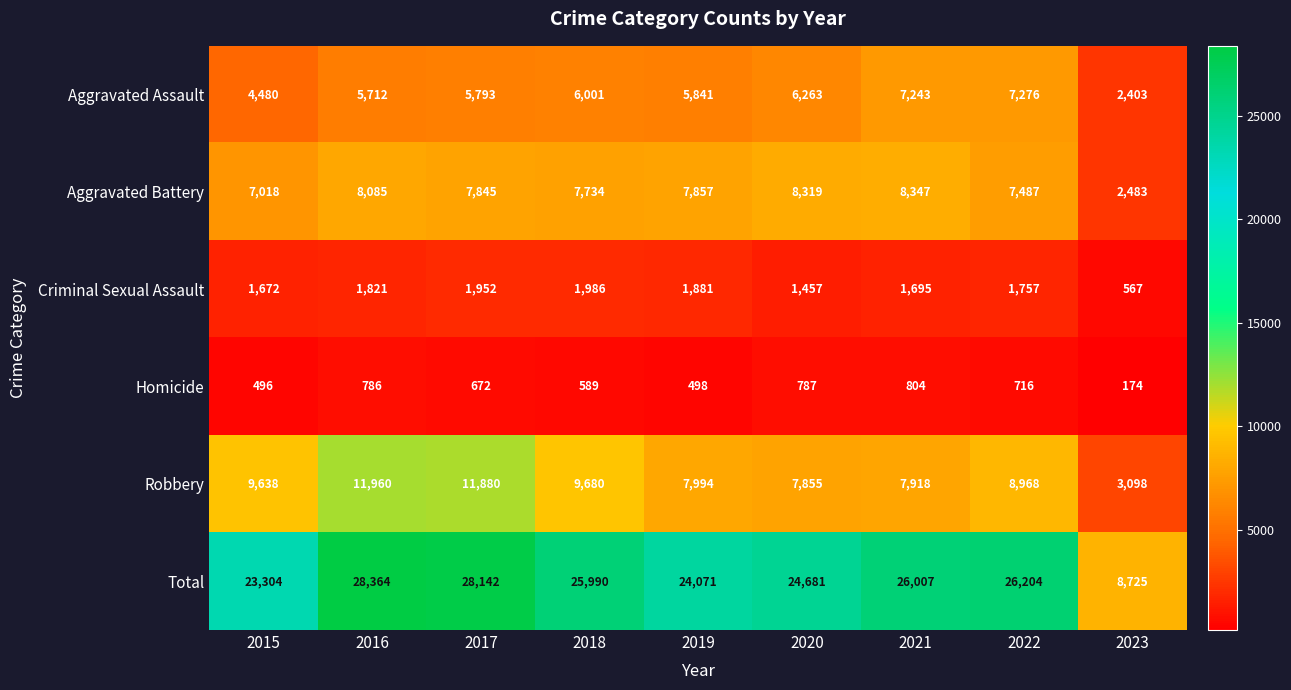

What is the difference between the highest and lowest values at 2019?

23573